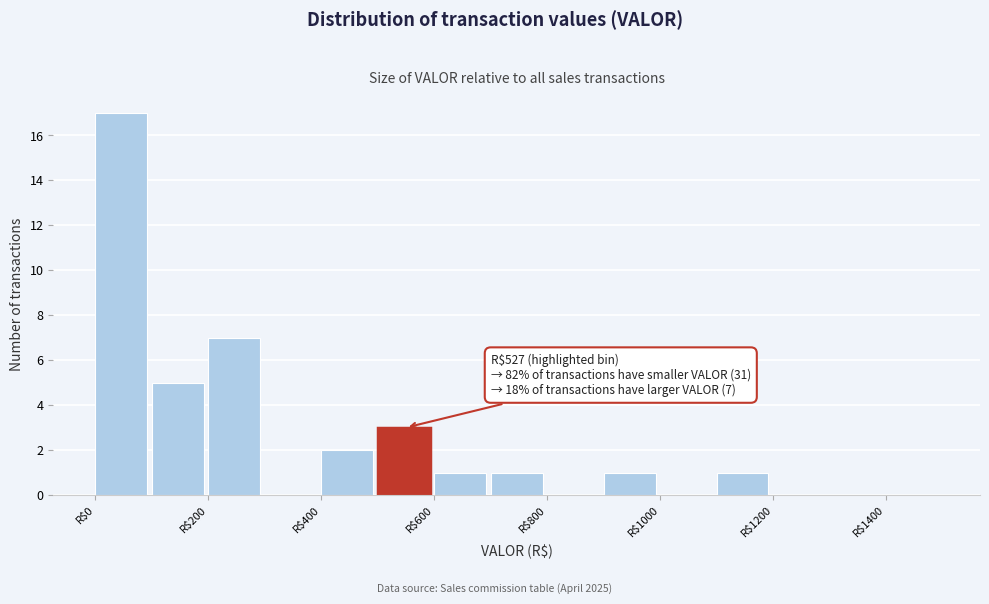

Over which range of the x-axis is the bar tallest?

0 to 100